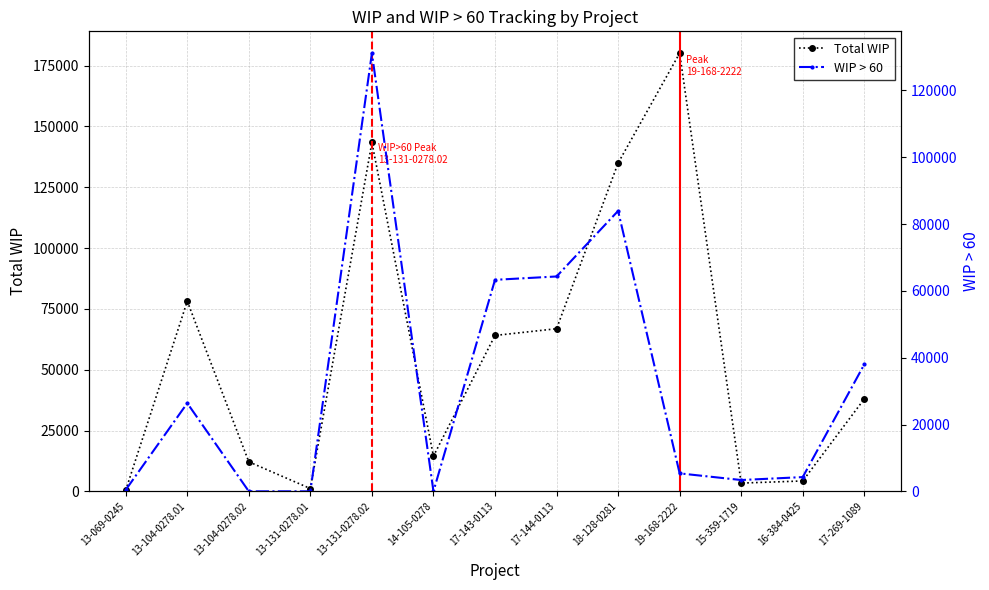

What is the label of the 10th point from the left?

19-168-2222